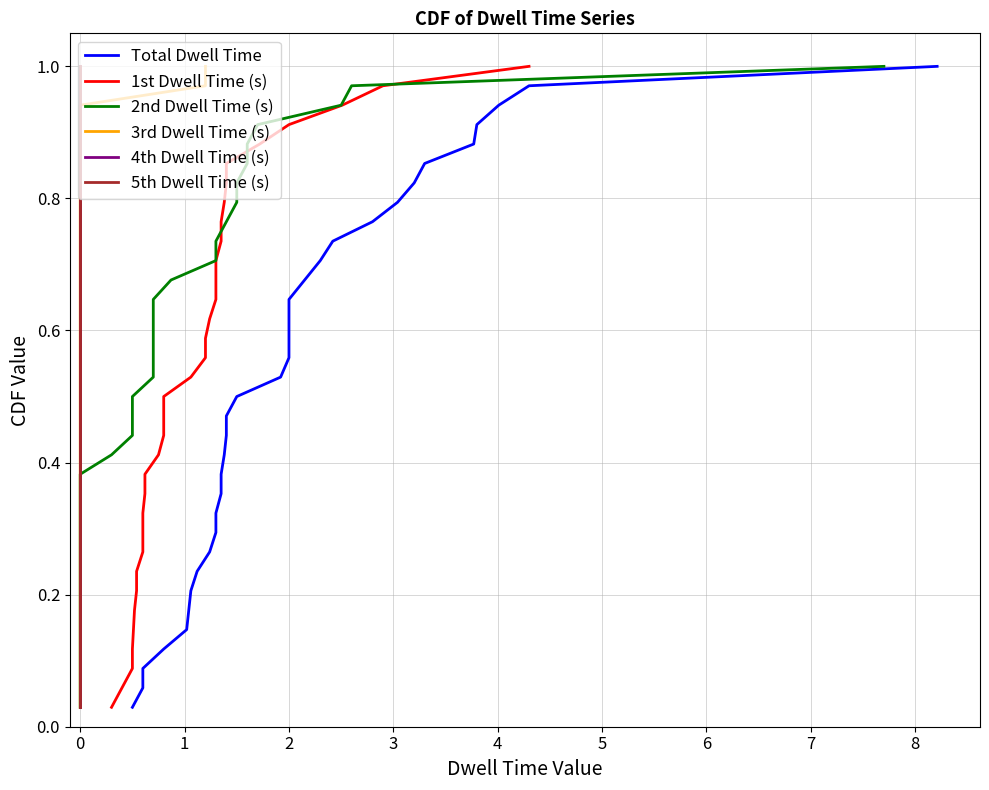

The 2nd Dwell Time (s) series shows 1.0 at 25. True or false?

False